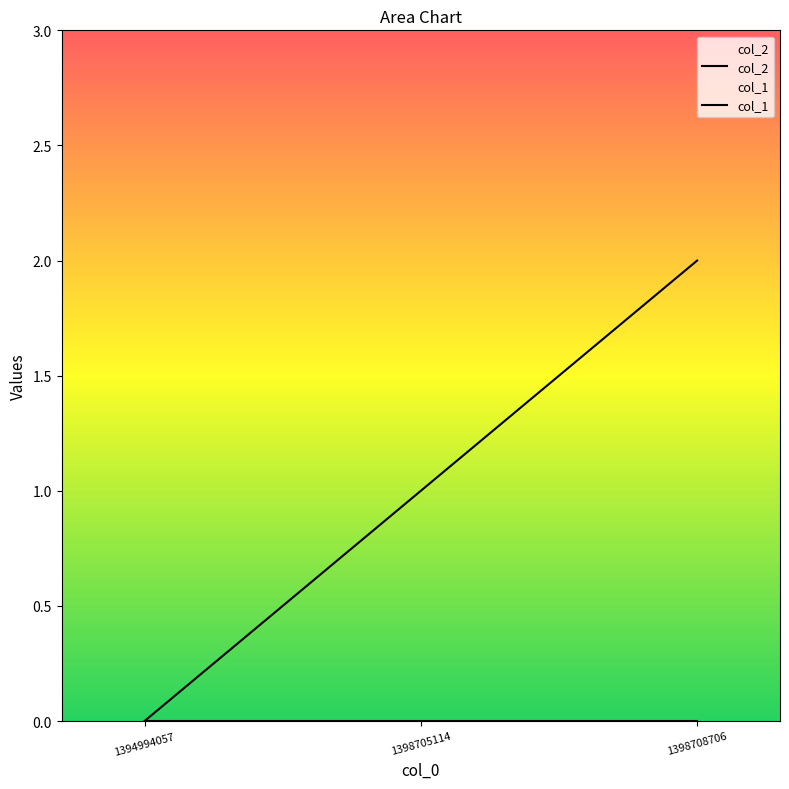

Rank the series by their maximum value, from lowest to highest.

col_2, col_1